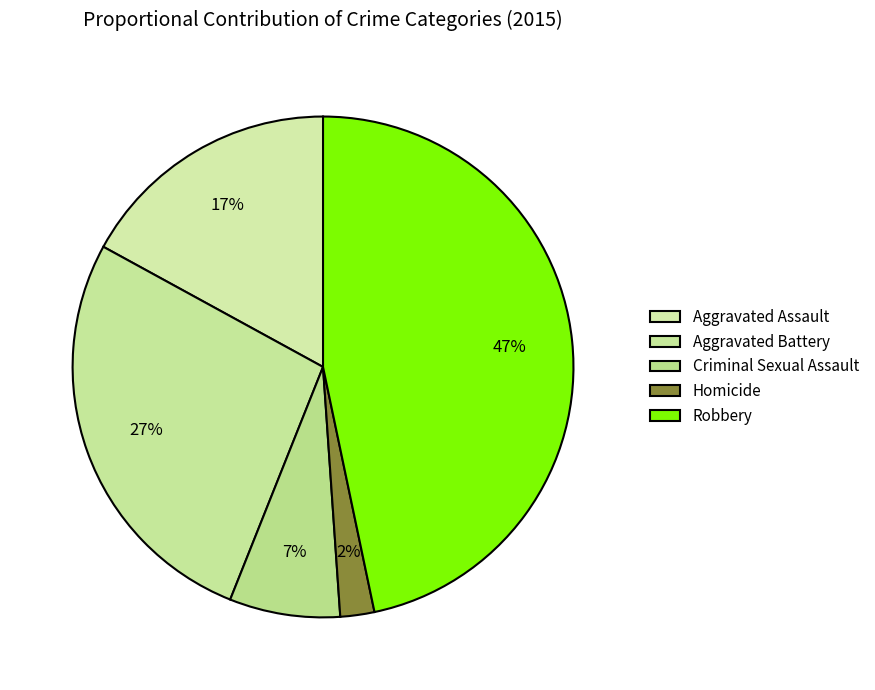

How many segments does this pie chart have?

5